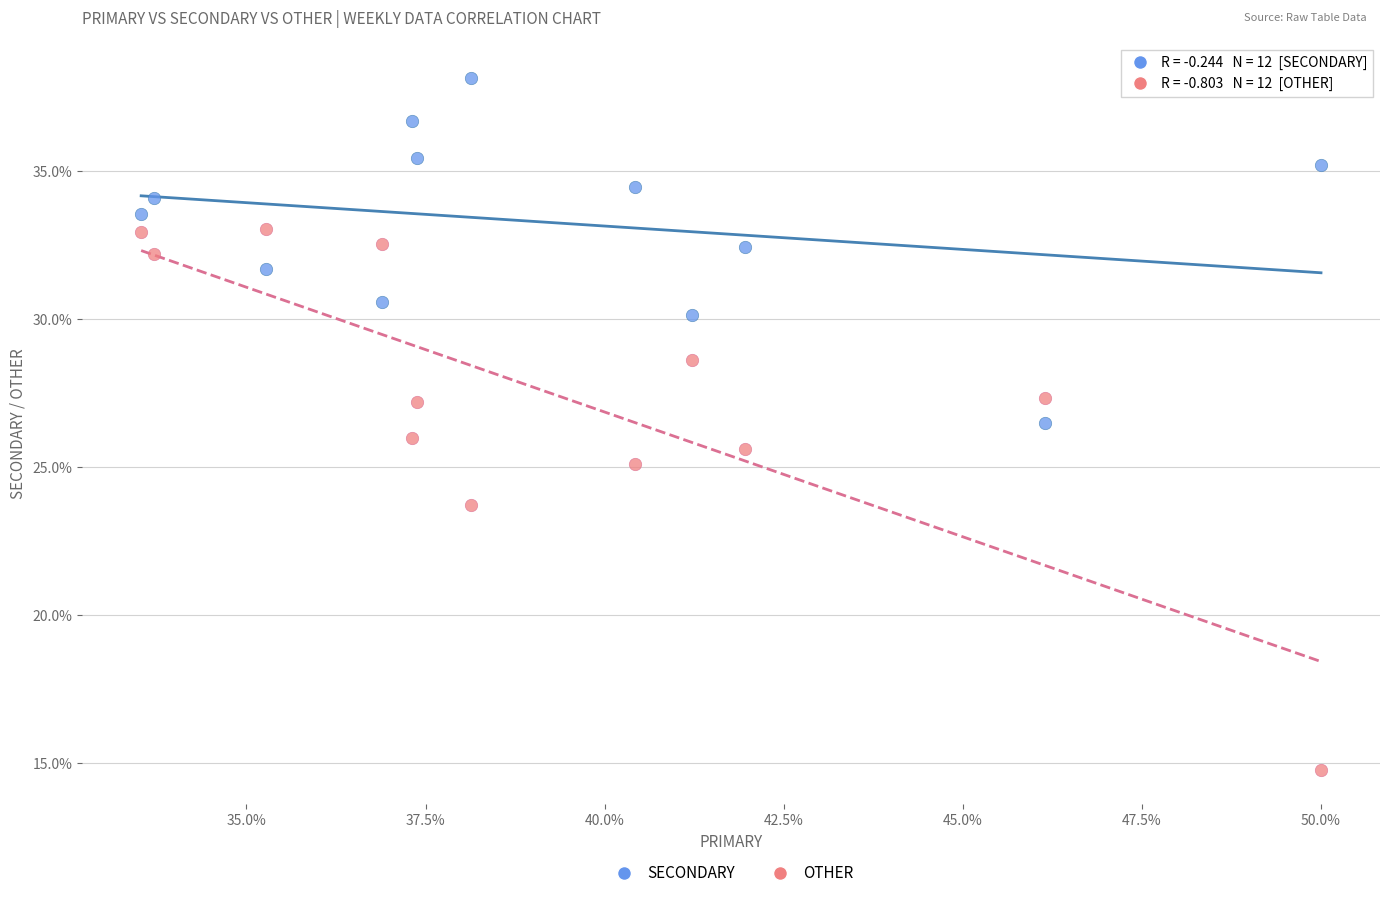

What are all the series names shown in the legend?

SECONDARY, OTHER